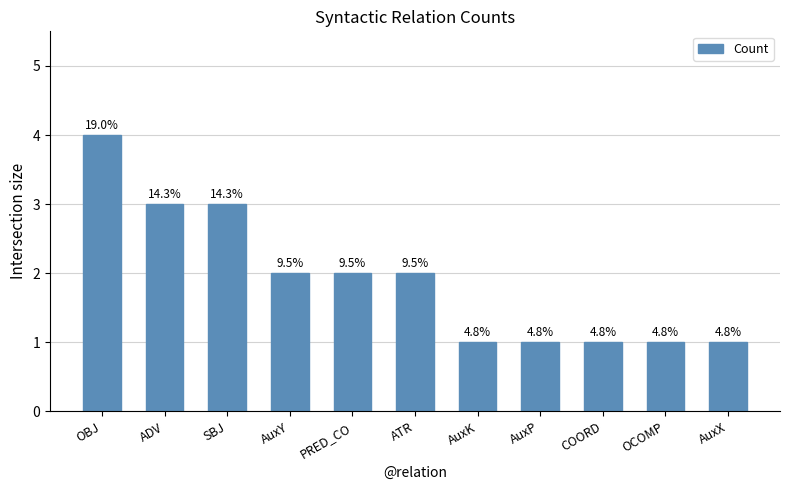

Approximately how many times larger is the value at OBJ compared to COORD?

4.0